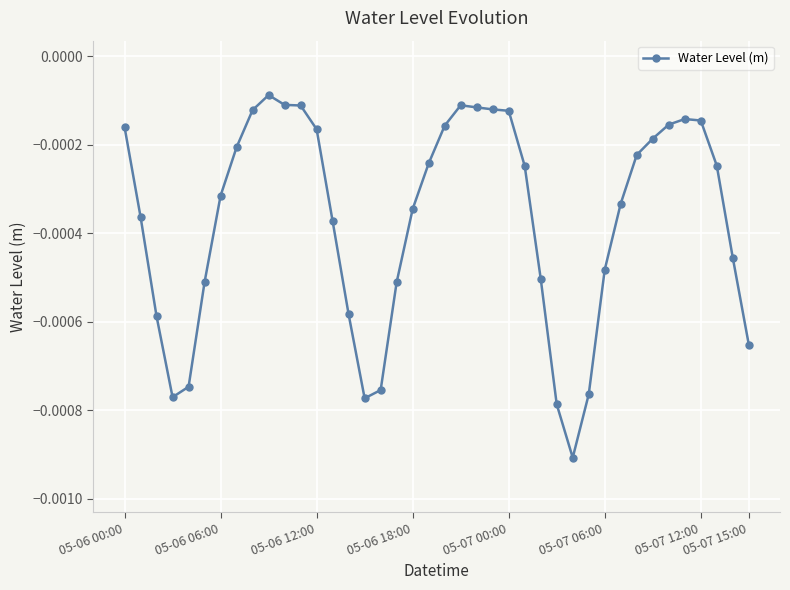

True or false: there are more than 2 points higher than both neighbors.

True